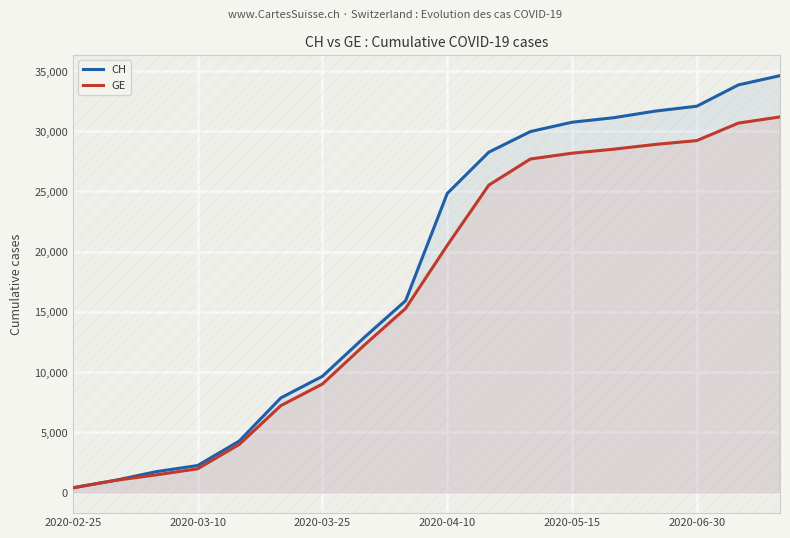

Which series has the largest range (max minus min)?

CH